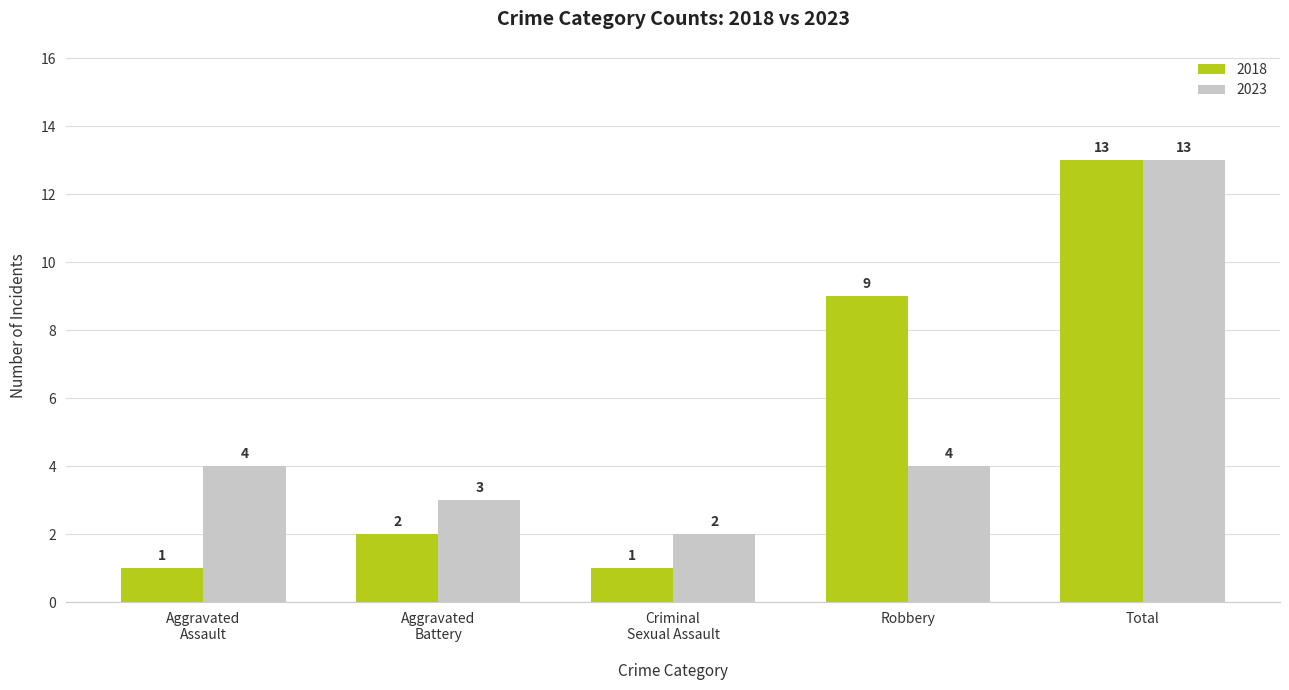

How many bars are there in total?

10